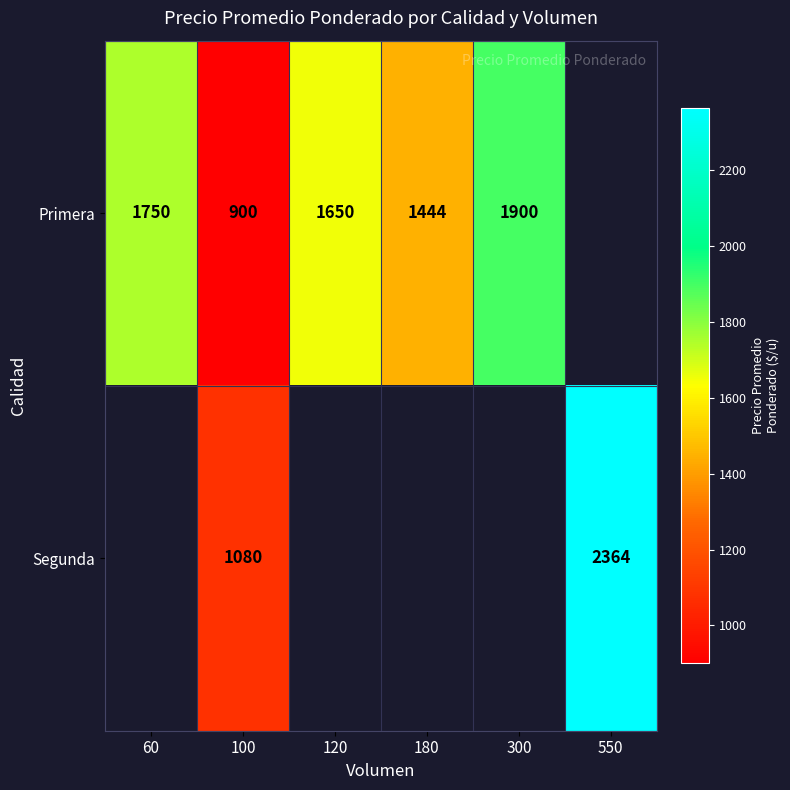

The Primera series shows 448 at 100. True or false?

False